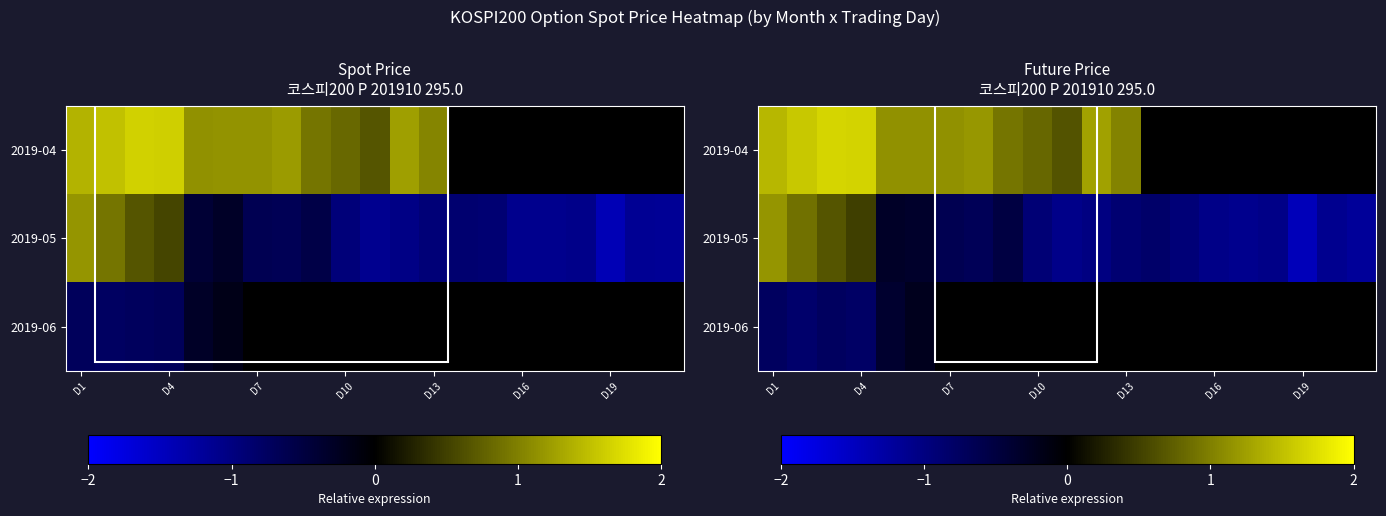

Which series has the widest spread of values?

2019-05